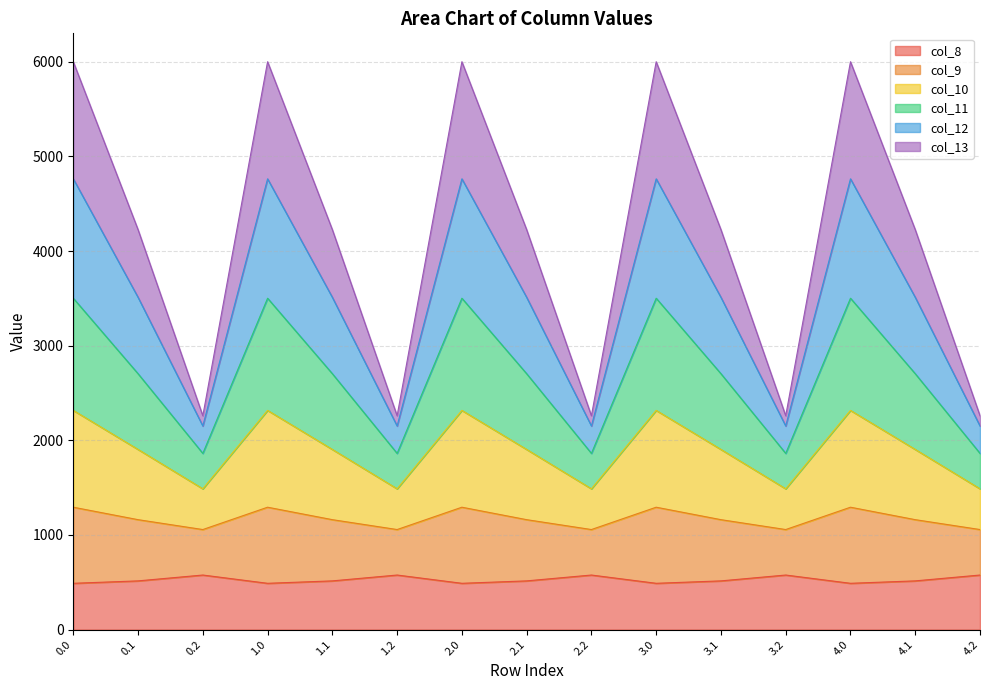

What is the maximum value for col_8?

576.6